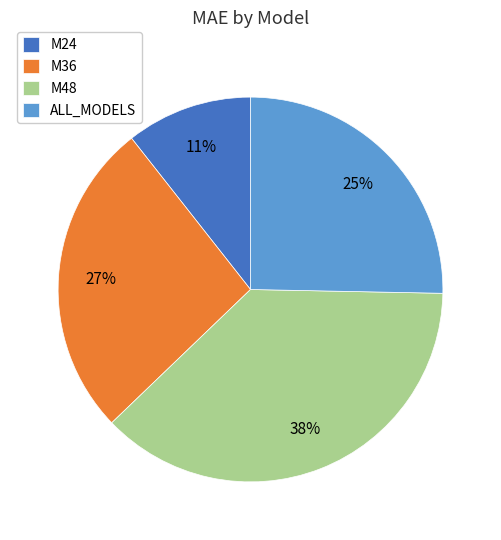

To the nearest percent, what percentage of the pie is M48?

38%